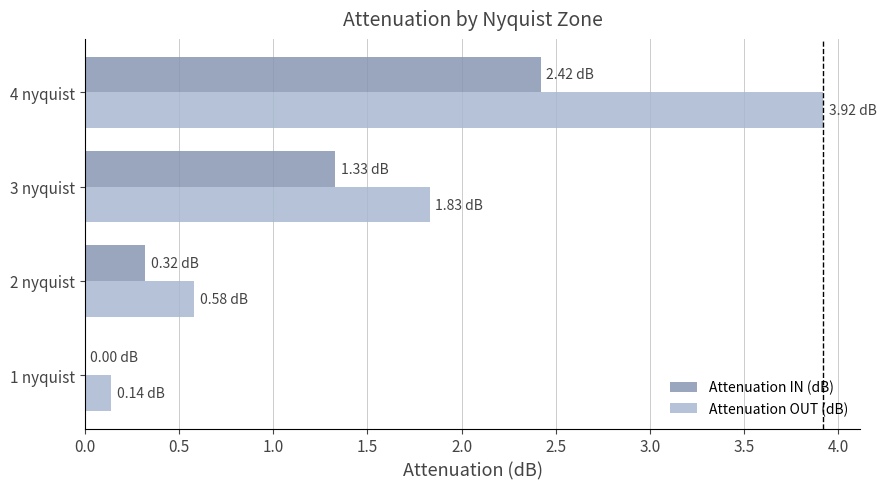

Is the value of Attenuation OUT (dB) at 2 nyquist greater than the value of Attenuation IN (dB) at 4 nyquist?

No